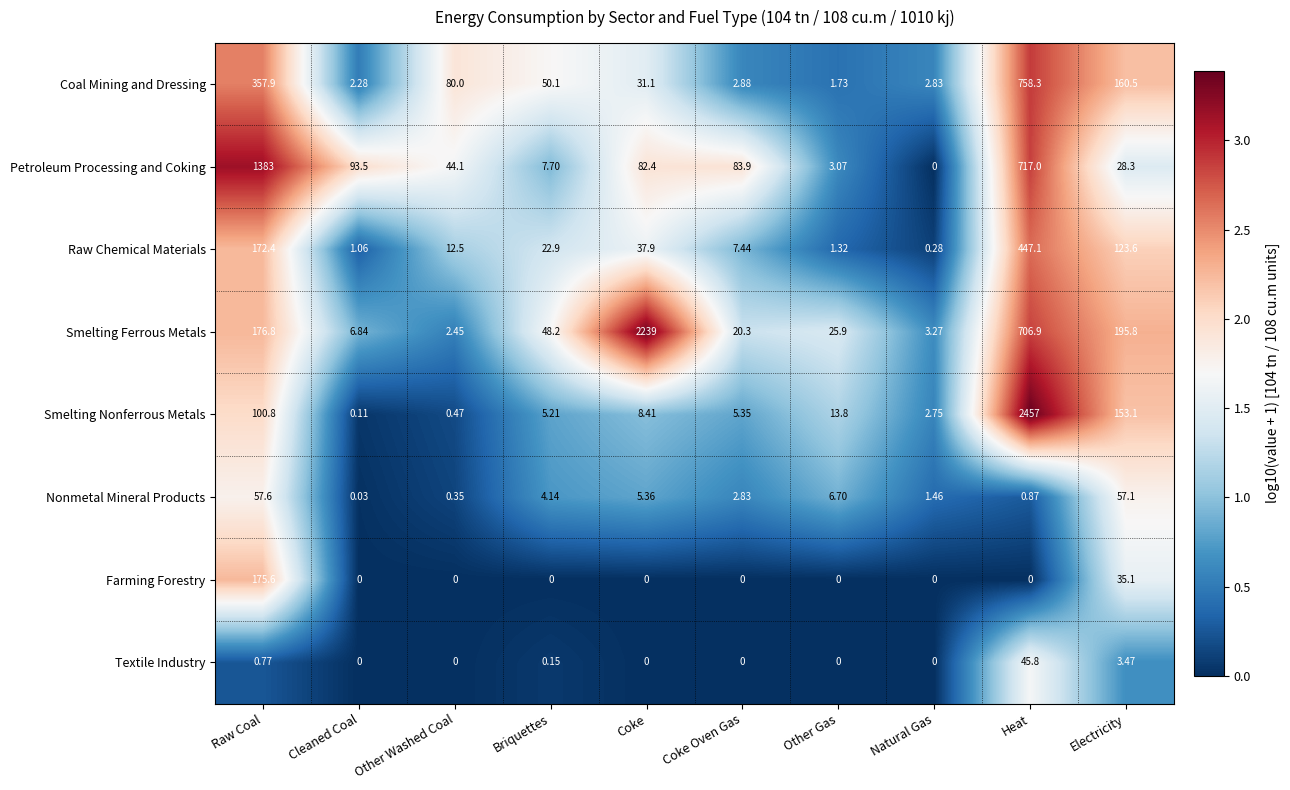

At which label is Farming Forestry closest to 87?

Electricity